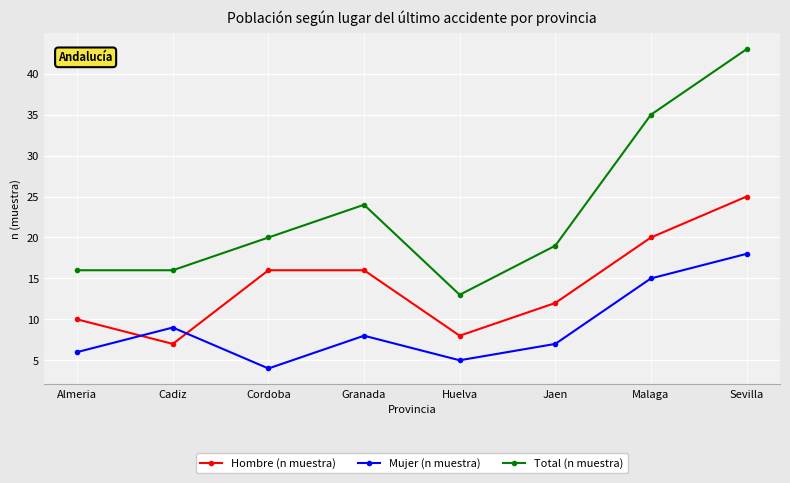

Where is Total (n muestra) nearest to the value 28?

Granada